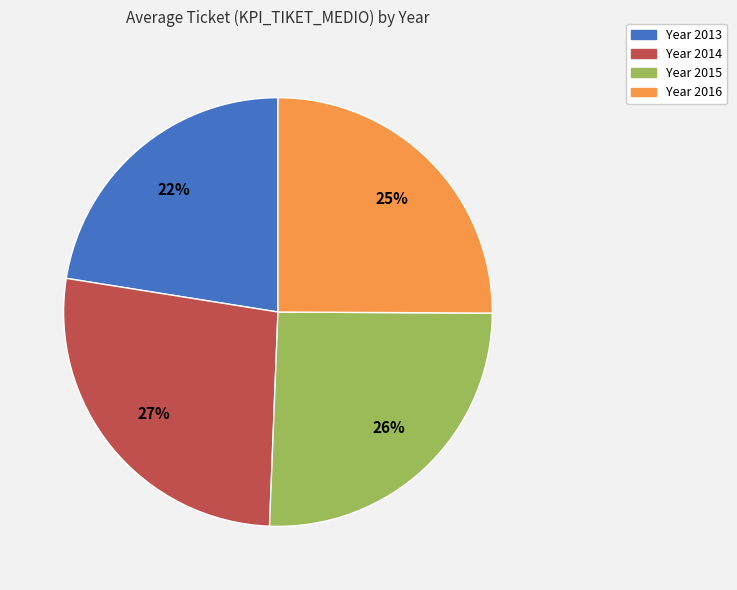

Is there any slice that represents more than half of the pie?

No